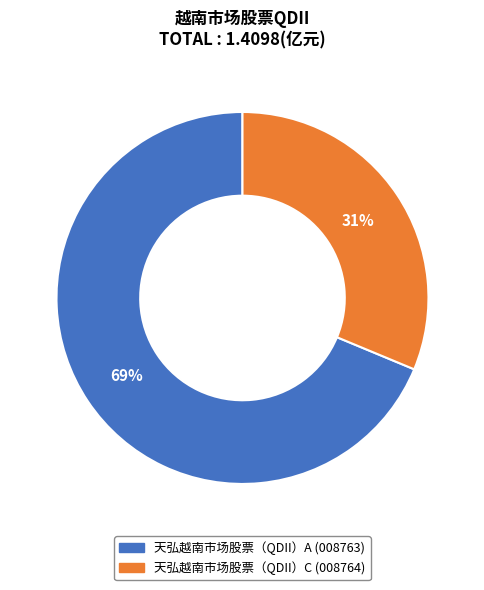

The 天弘越南市场股票（QDII）A slice represents 69% of the pie. True or false?

True